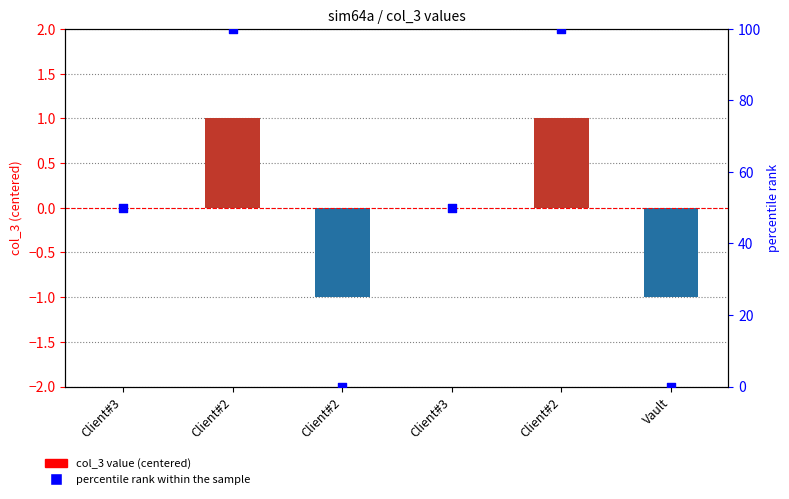

Which series contains the highest Y value?

percentile rank within sample